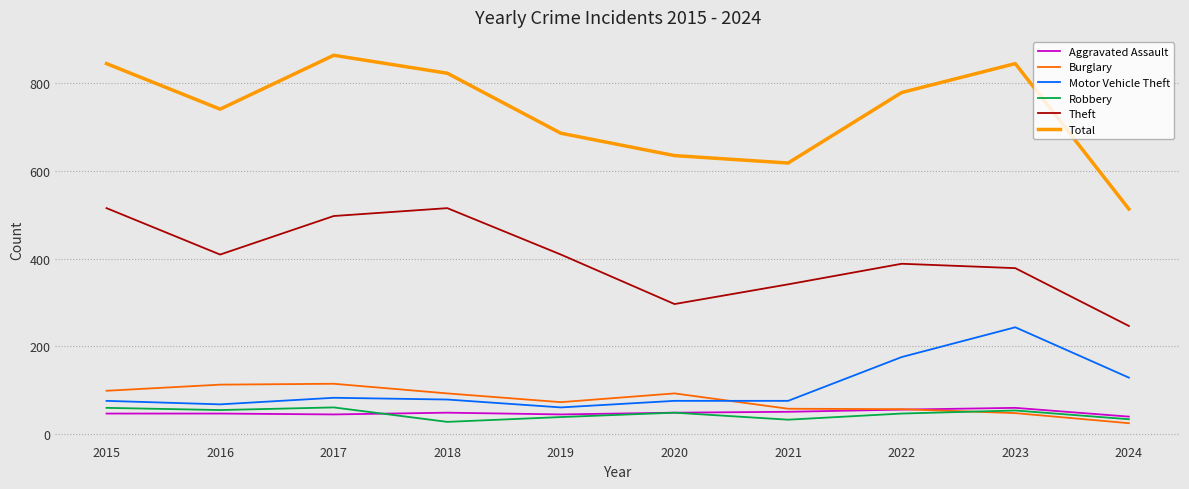

How many lines are shown in the chart?

6